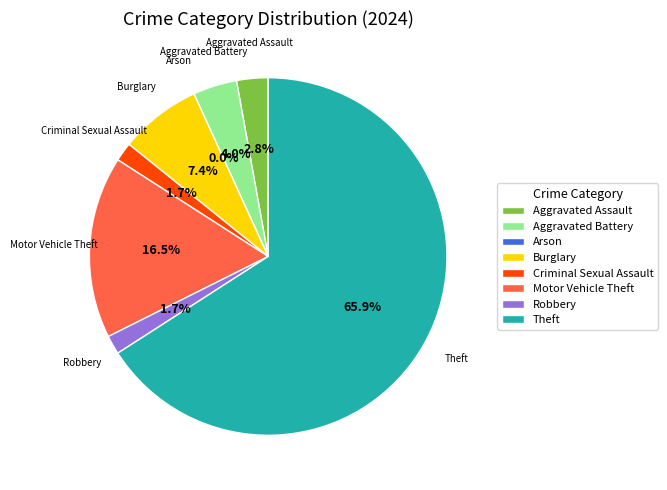

Count the number of slices in the pie.

8